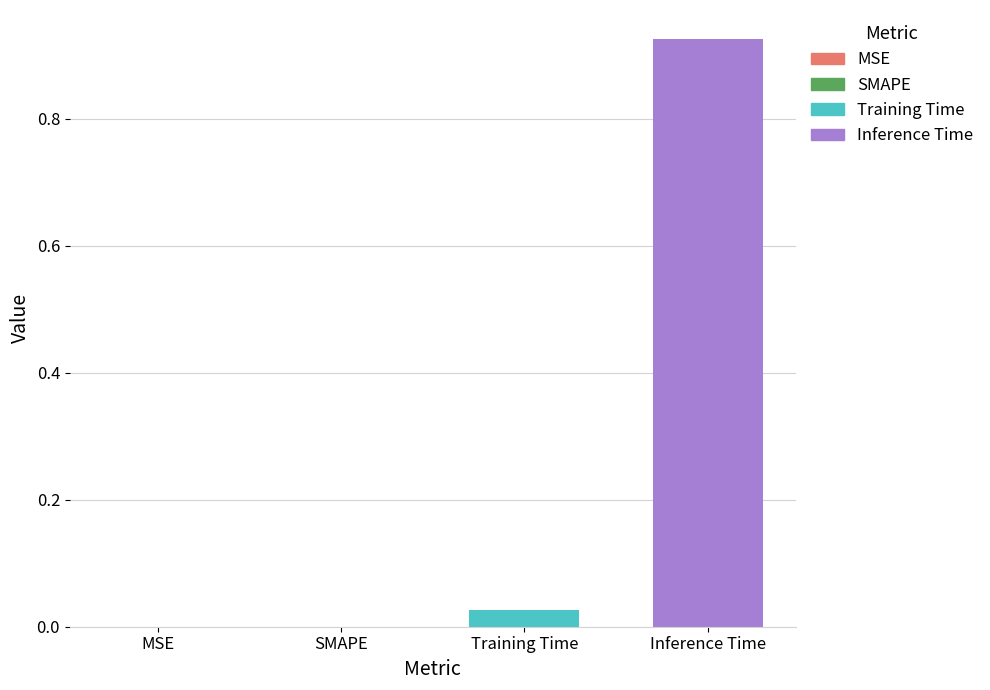

Are the bars horizontal?

No